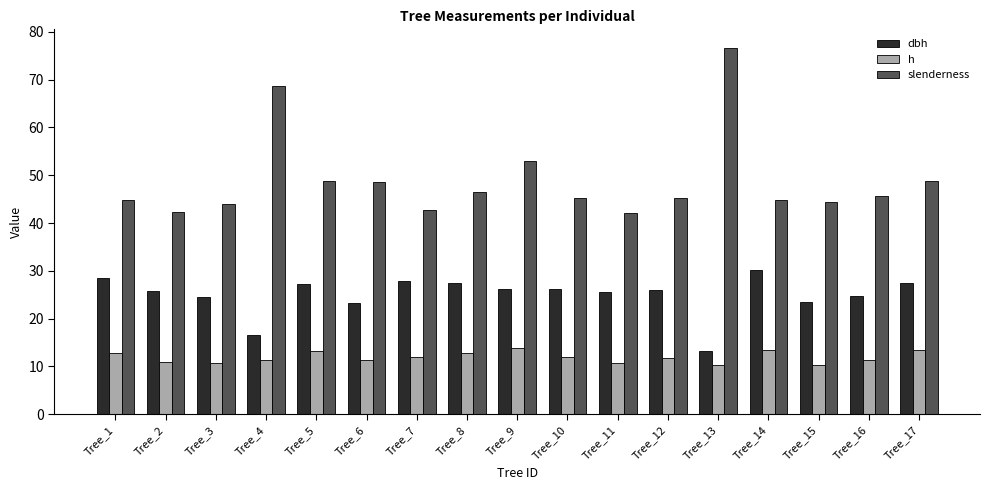

What is the maximum value for h?

13.9